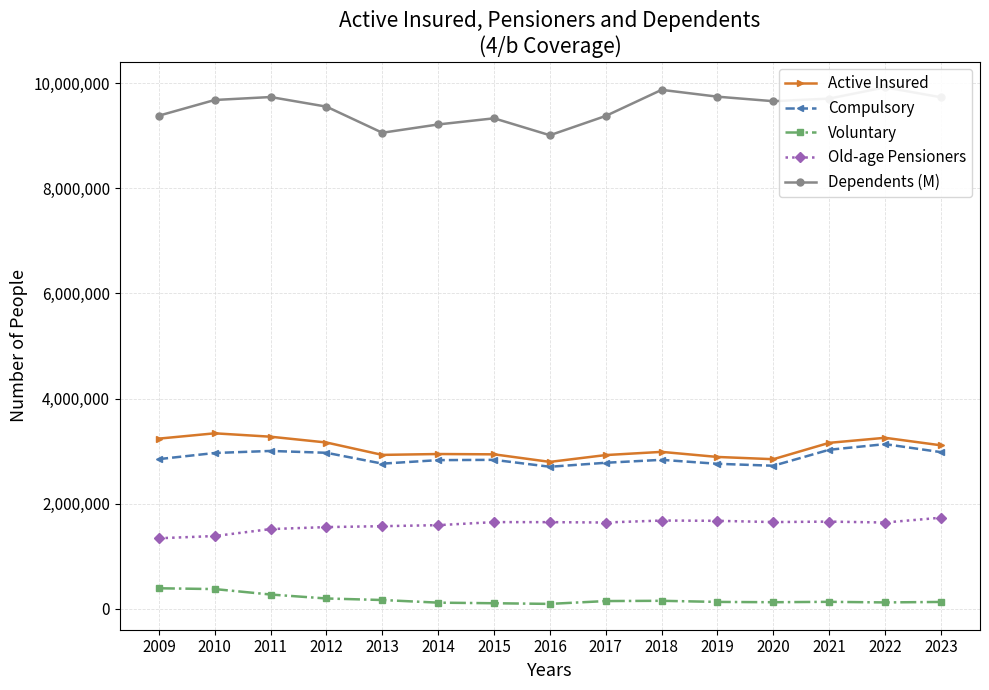

How many values in the Active Insured series exceed 2984780?

7